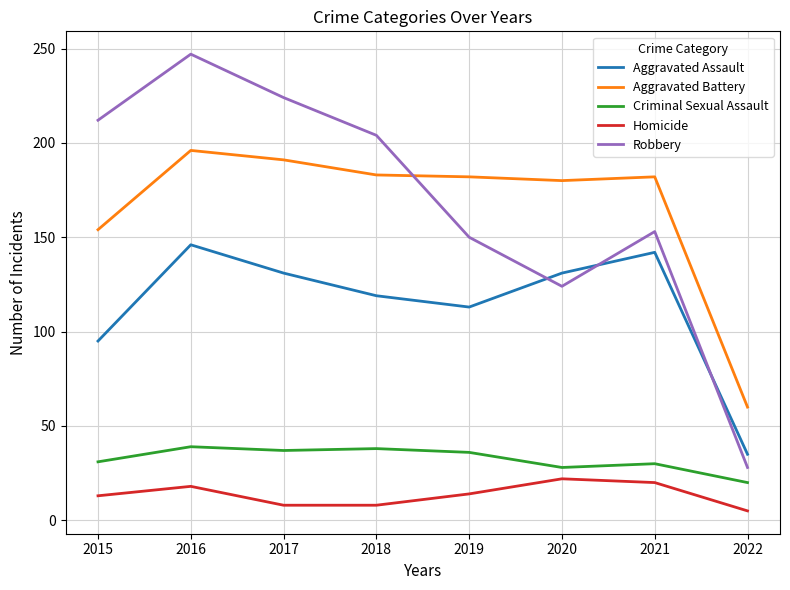

Which series has the largest range (max minus min)?

Robbery